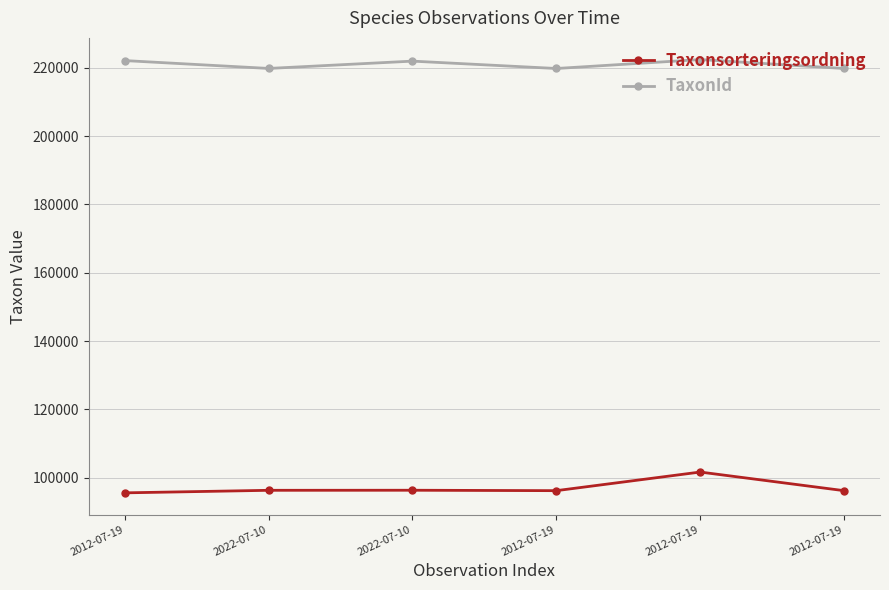

Does the chart display data point markers on the line(s)?

Yes